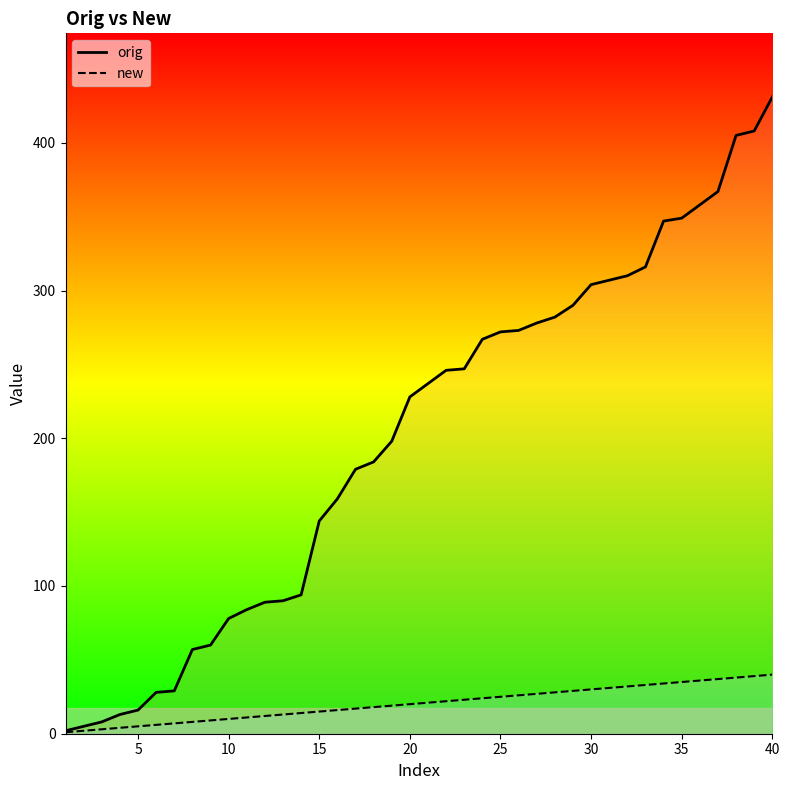

What is the value of the orig point at the 11th from the left?

84